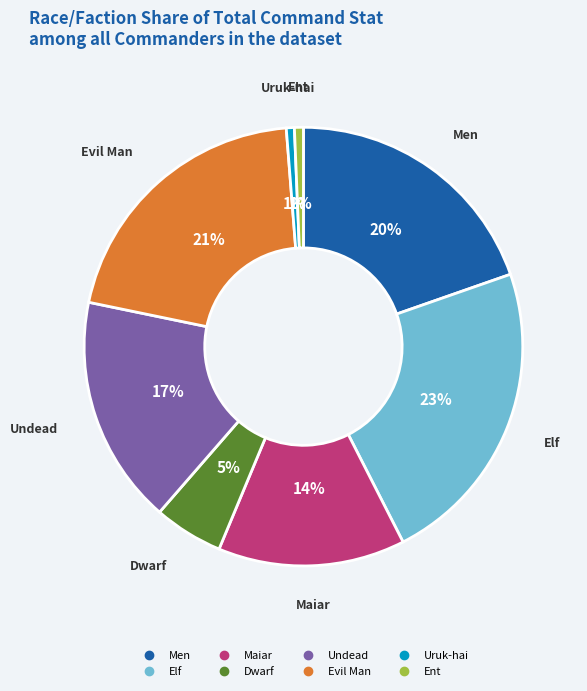

How many slices are in this pie chart?

8